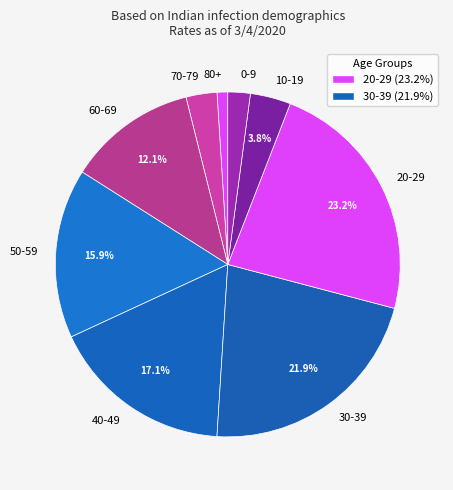

Which category has the smallest portion of the pie?

80+